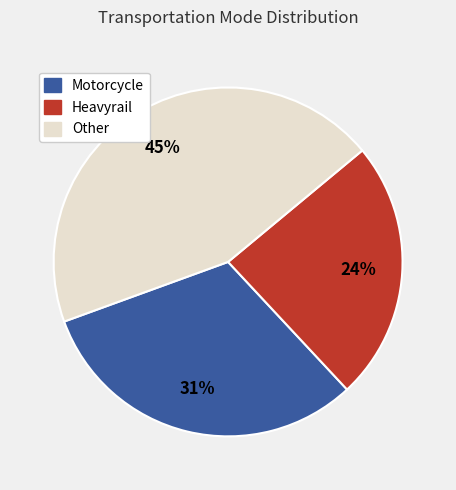

To the nearest percent, what is the average slice percentage?

33%